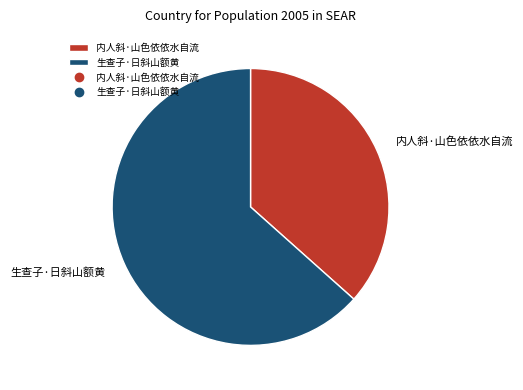

Do 内人斜·山色依依水自流 and 生查子·日斜山额黄 together represent more than half of the pie?

Yes